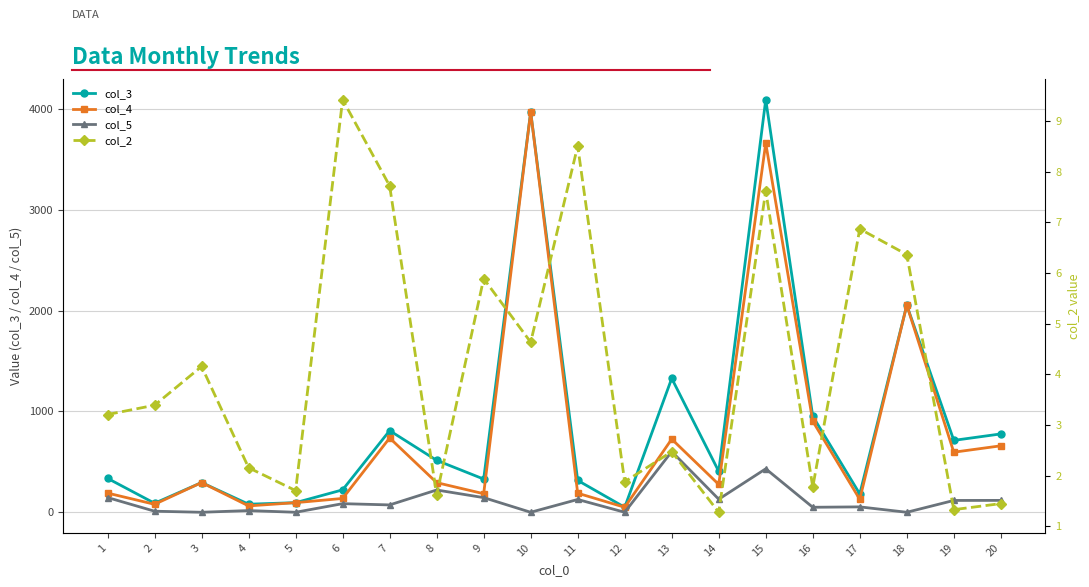

What is the average value of the col_2 series?

4.2